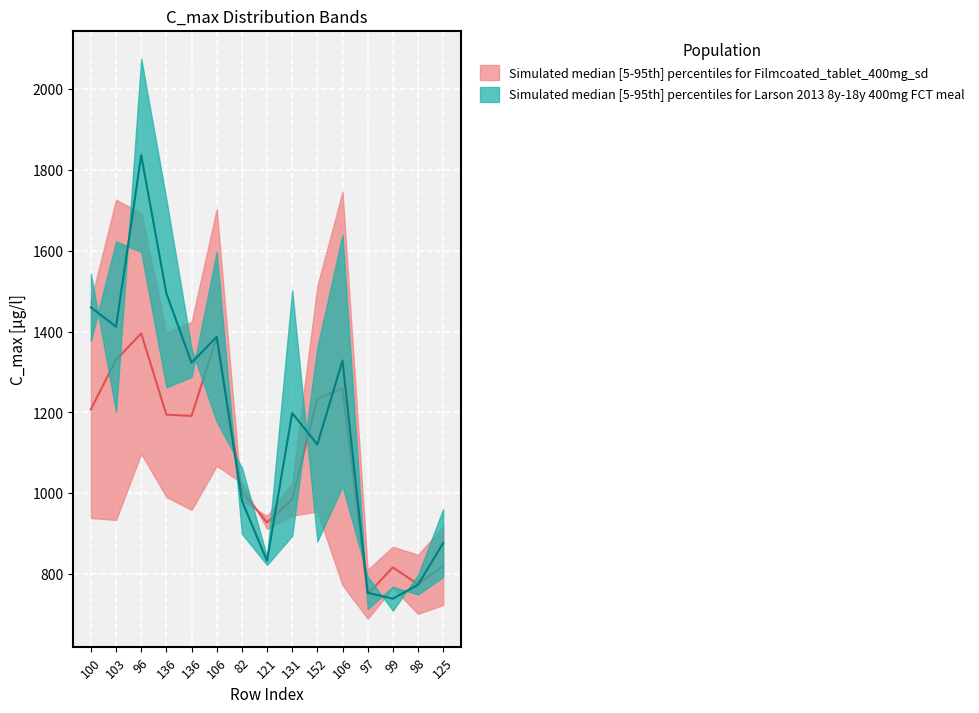

At which category is the sum across all series the highest?

96